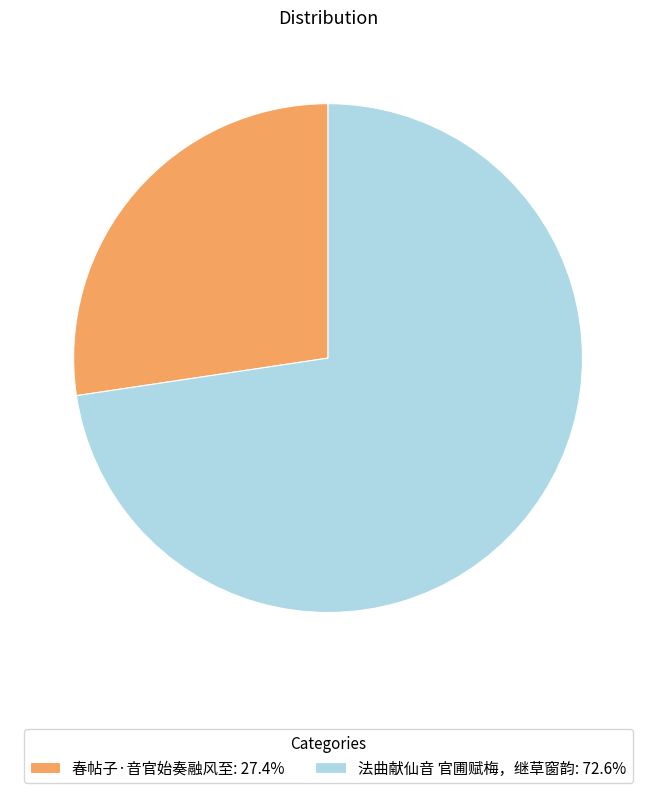

Is it true that 春帖子·音官始奏融风至 is 27% of the pie?

True